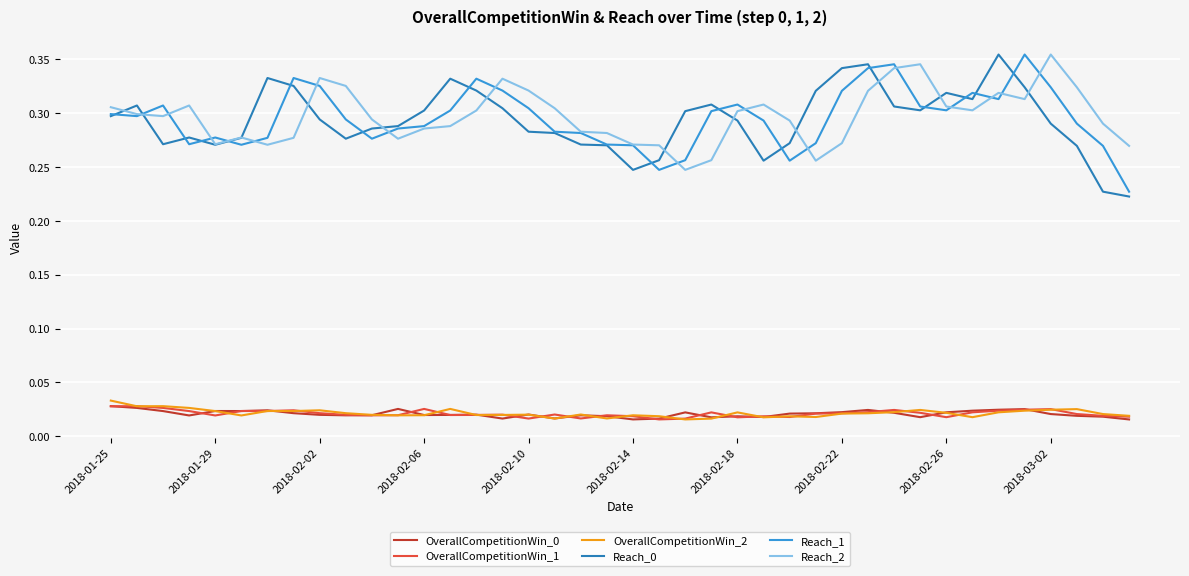

True or false: Reach_0 and OverallCompetitionWin_1 intersect in this chart.

False